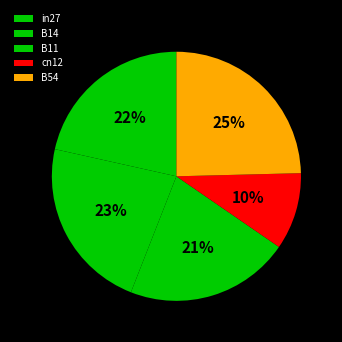

To the nearest percent, what portion does B11 represent?

21%